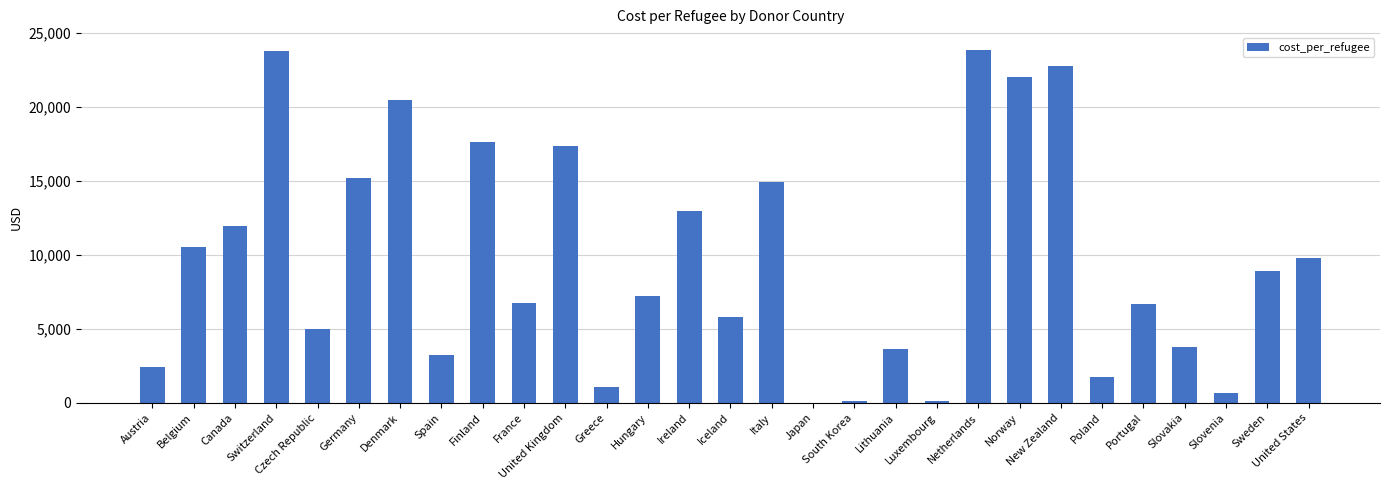

What is the change in value from Canada to Slovenia?

-11262.3